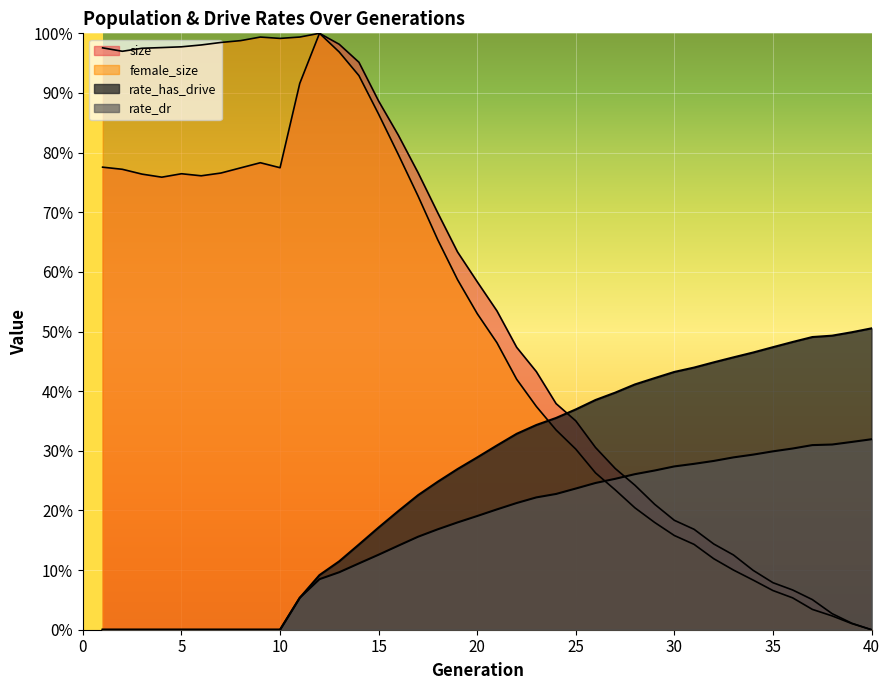

Does the chart display data point markers on the line(s)?

No